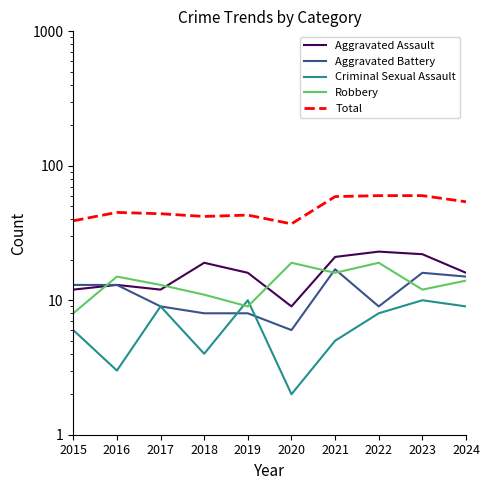

Which series has the widest spread of values?

Total